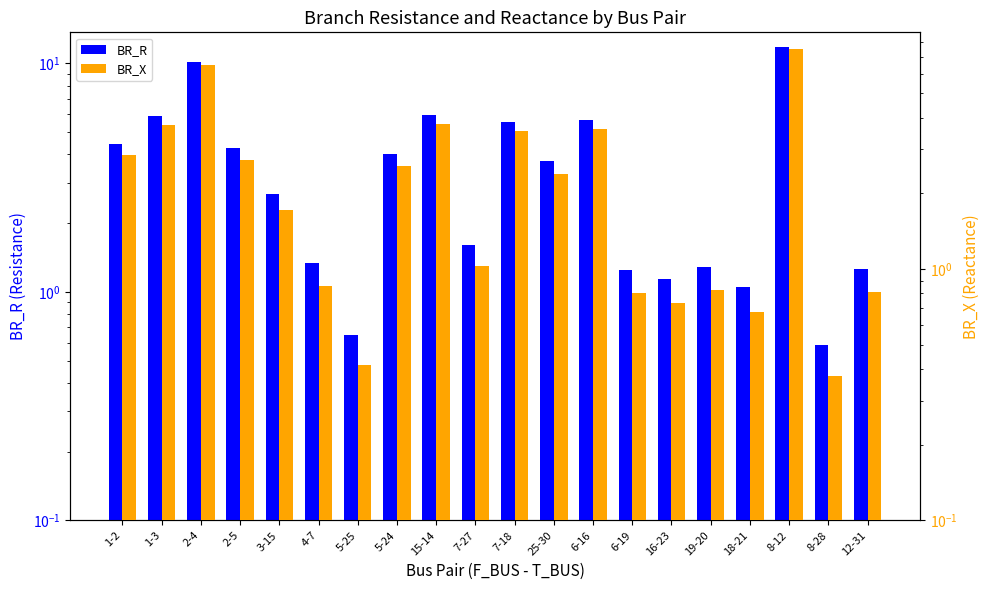

Reading left to right, transcribe all the data shown in this chart.

BR_R: 1-2=4.5	1-3=5.9	2-4=10.2	2-5=4.3	3-15=2.7	4-7=1.3	5-25=0.6	5-24=4.0	15-14=5.9	7-27=1.6	7-18=5.5	25-30=3.7	6-16=5.7	6-19=1.3	16-23=1.1	19-20=1.3	18-21=1.1	8-12=11.8	8-28=0.6	12-31=1.3
BR_X: 1-2=2.9	1-3=3.8	2-4=6.5	2-5=2.7	3-15=1.7	4-7=0.9	5-25=0.4	5-24=2.6	15-14=3.8	7-27=1.0	7-18=3.5	25-30=2.4	6-16=3.6	6-19=0.8	16-23=0.7	19-20=0.8	18-21=0.7	8-12=7.5	8-28=0.4	12-31=0.8